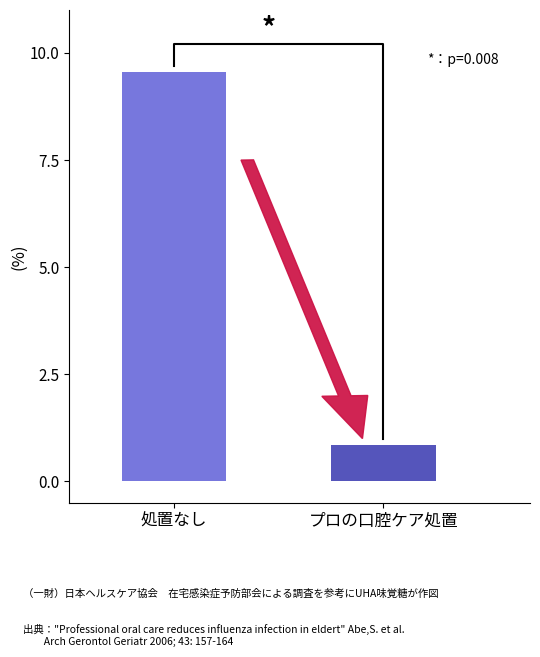

Between 2 and 5, which is larger?

5